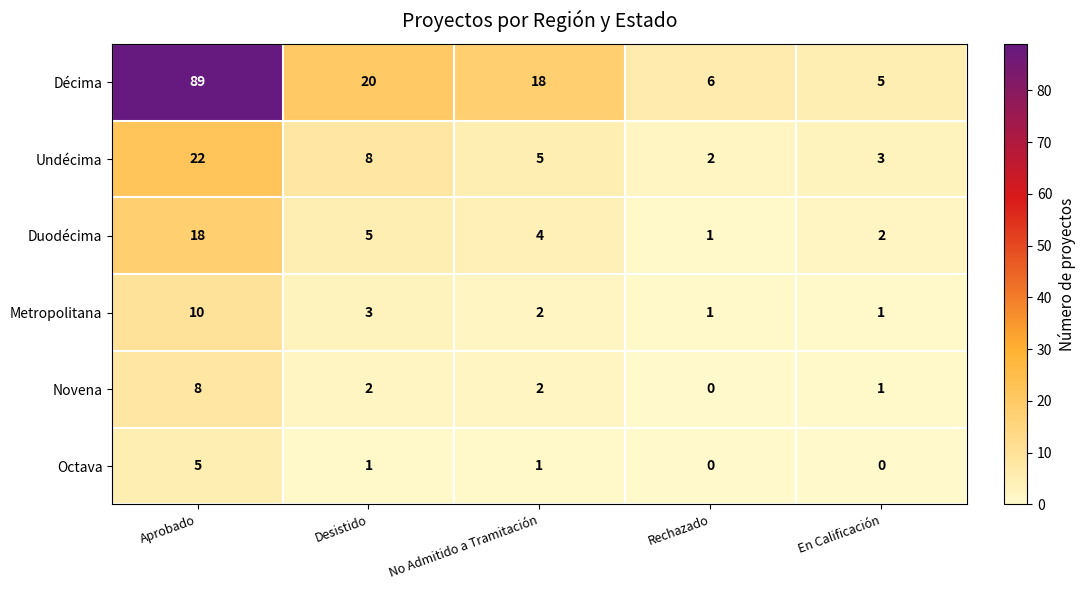

Rank the series at Desistido from lowest to highest value.

Octava, Novena, Metropolitana, Duodécima, Undécima, Décima